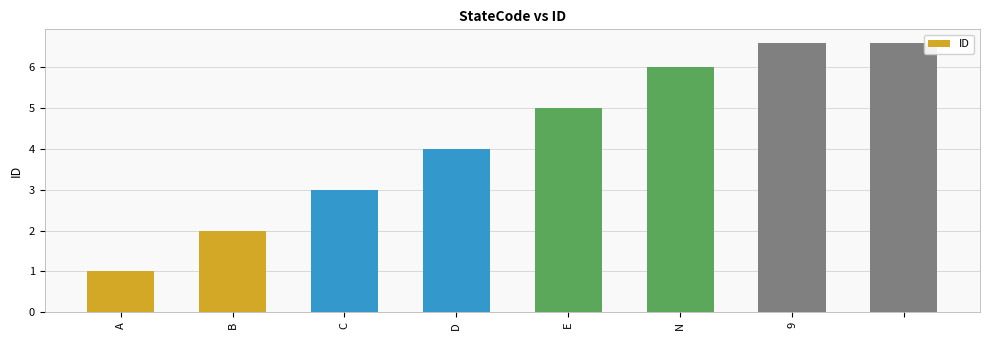

What is the difference between the maximum and second lowest values?

4.6